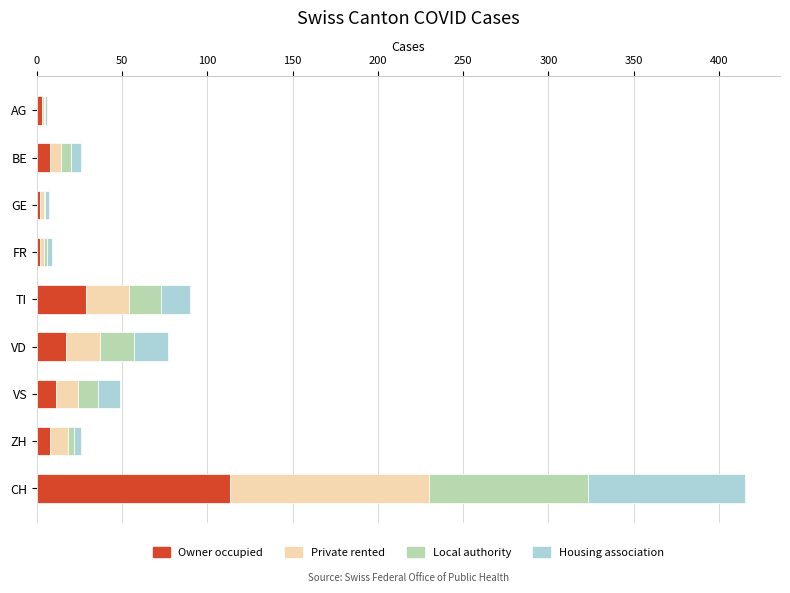

What is the sum of all Owner occupied values?

193